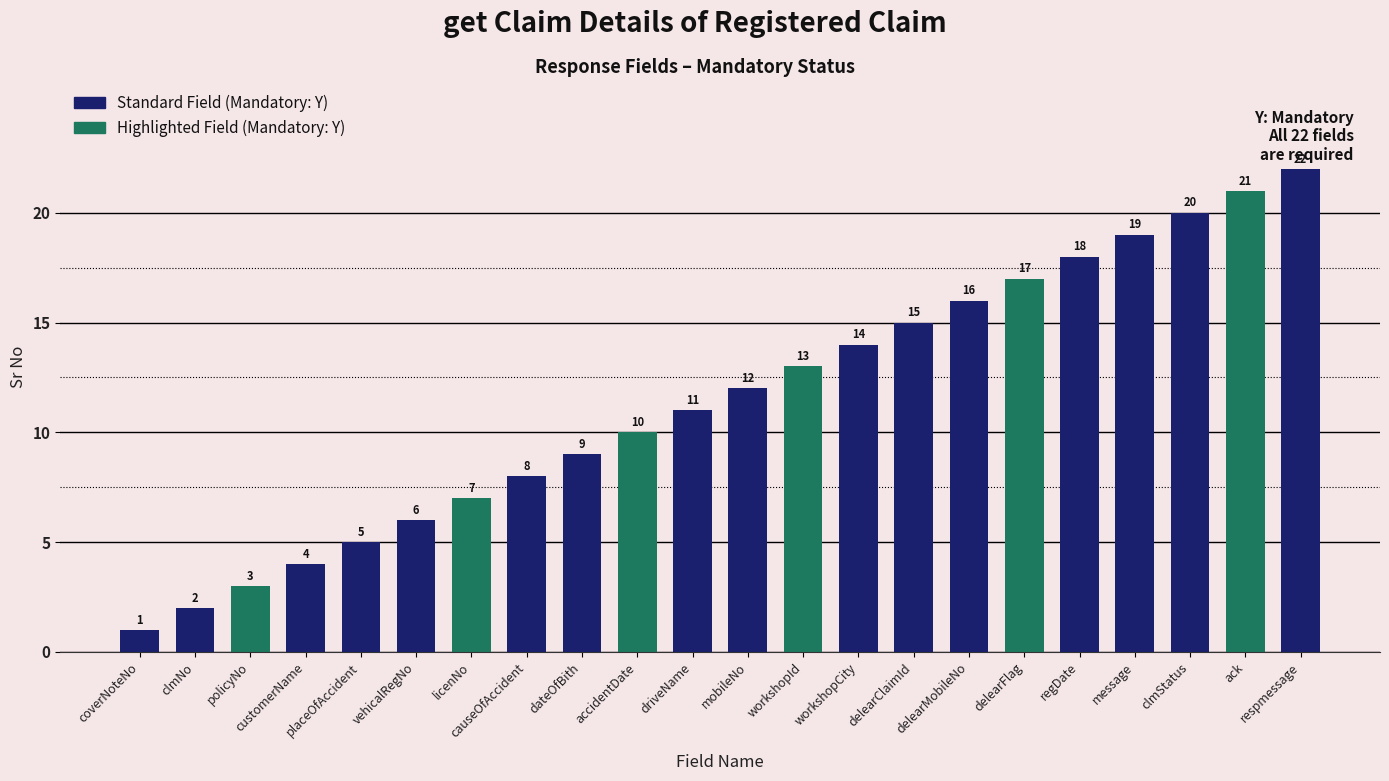

What is the ratio of the value at vehicalRegNo to the value at message?

0.3